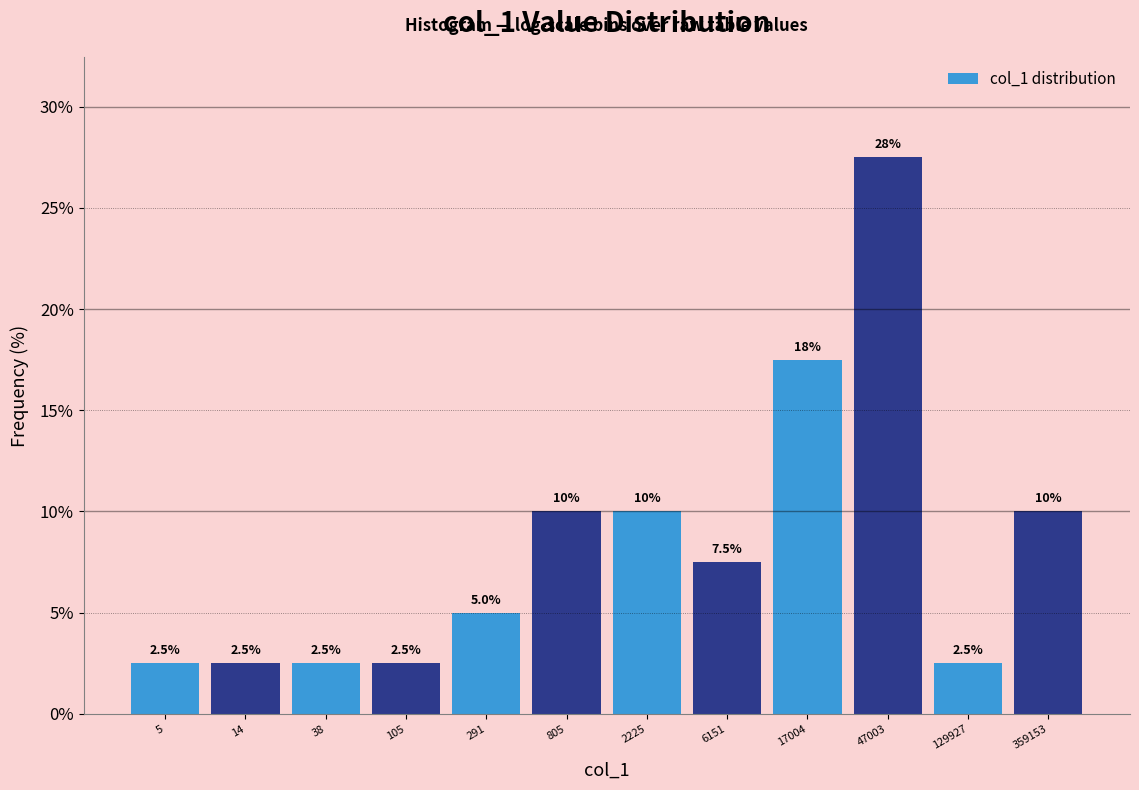

Reading left to right, what are all the values shown in this chart?

2.5	2.5	2.5	2.5	5.0	10.0	10.0	7.5	17.5	27.5	2.5	10.0